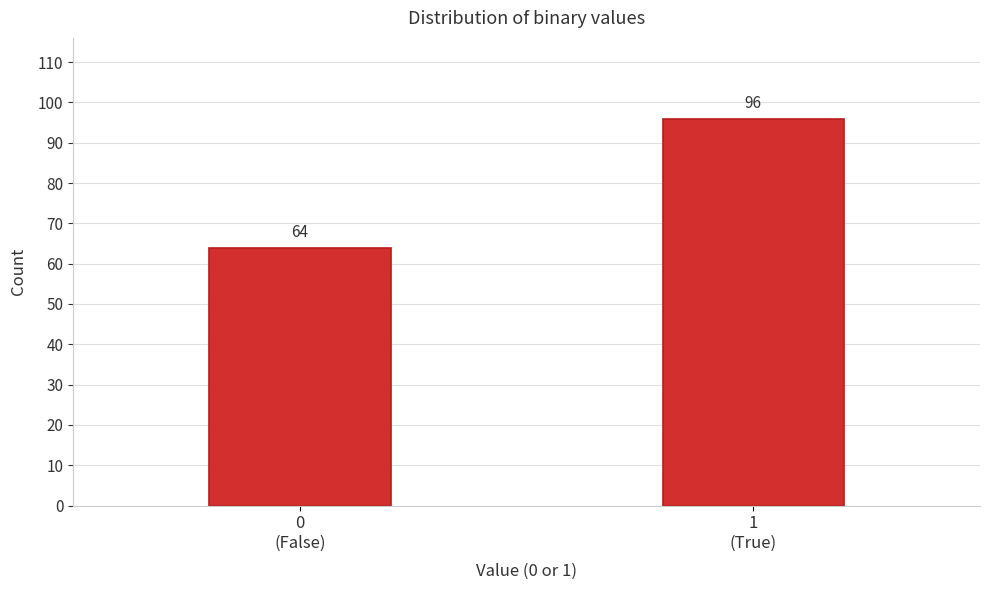

Reading left to right, transcribe all the data shown in this chart.

64	96